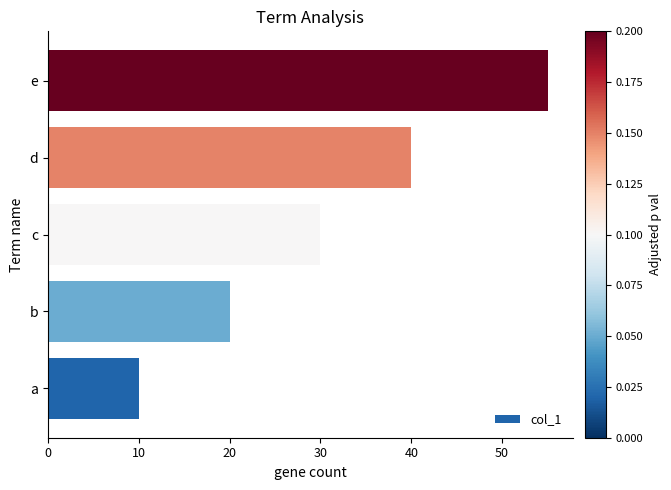

Count the number of data series in this chart.

1